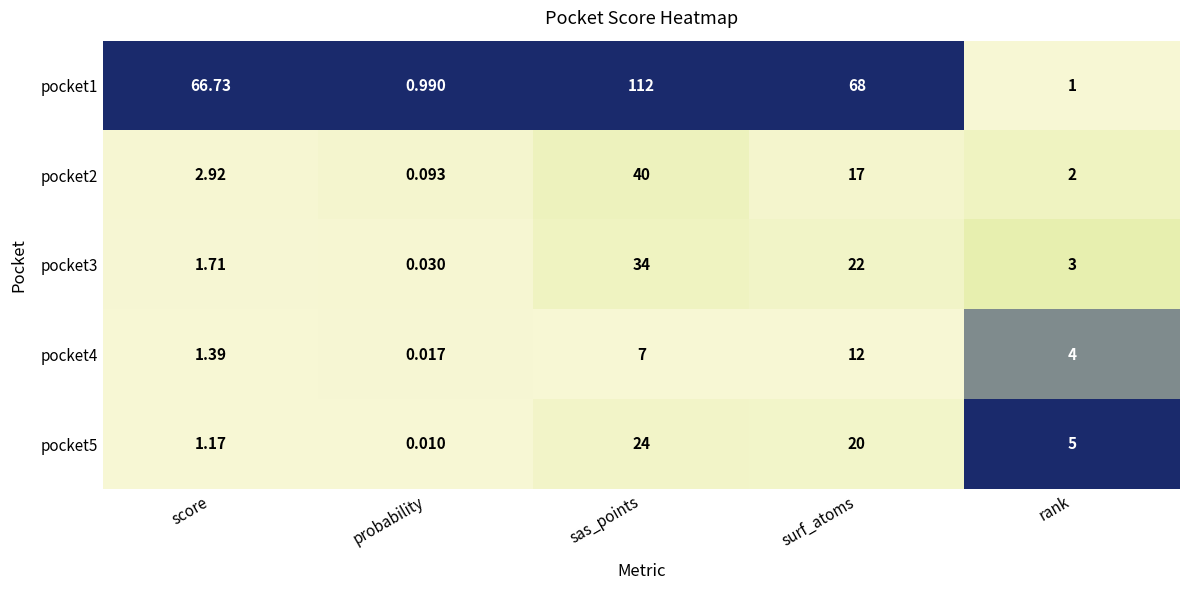

Which series has the largest total across all categories?

pocket1